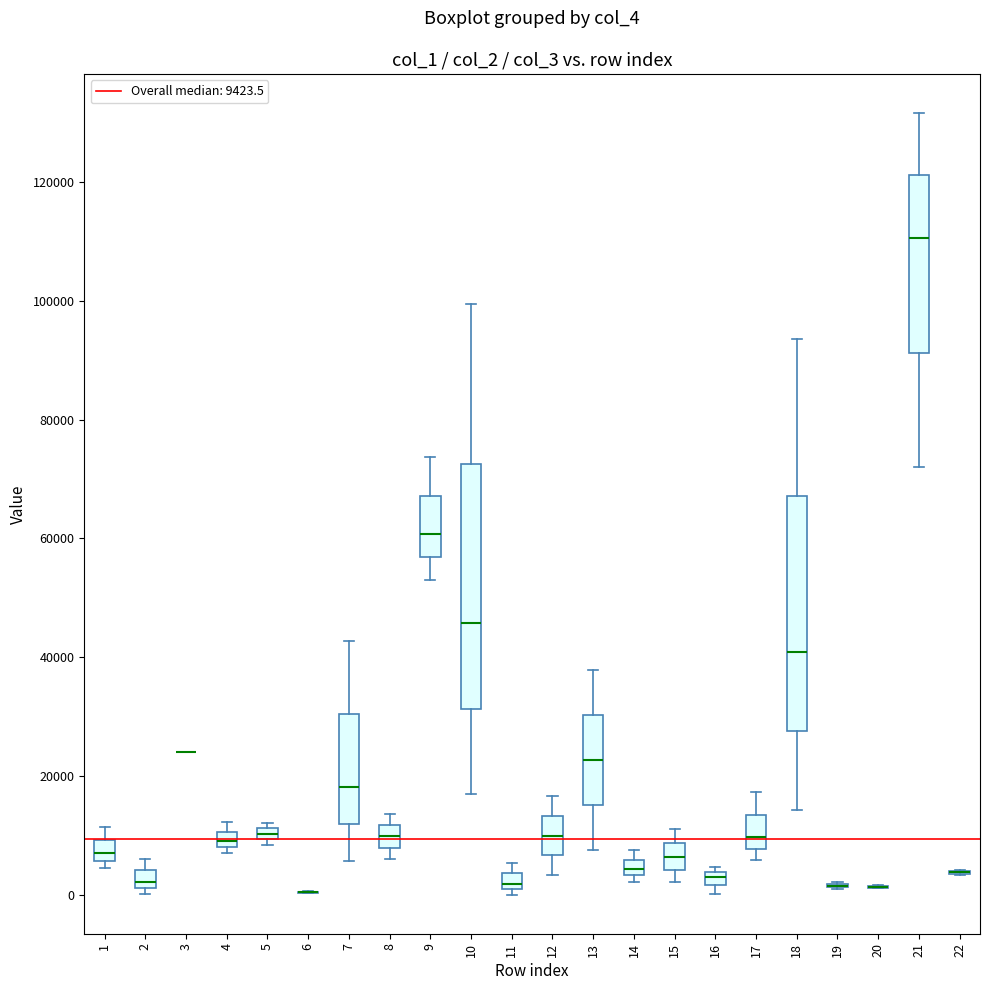

Where is the lower edge of the box at x = 12 on the y-axis? The values are not printed on the chart, so give them approximately, as read against the axis.

6000